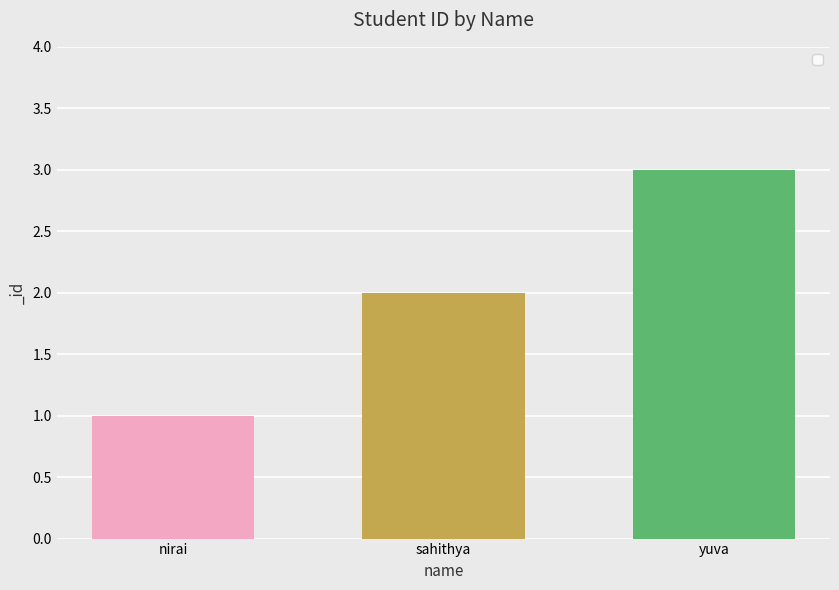

What position from the left is yuva?

3